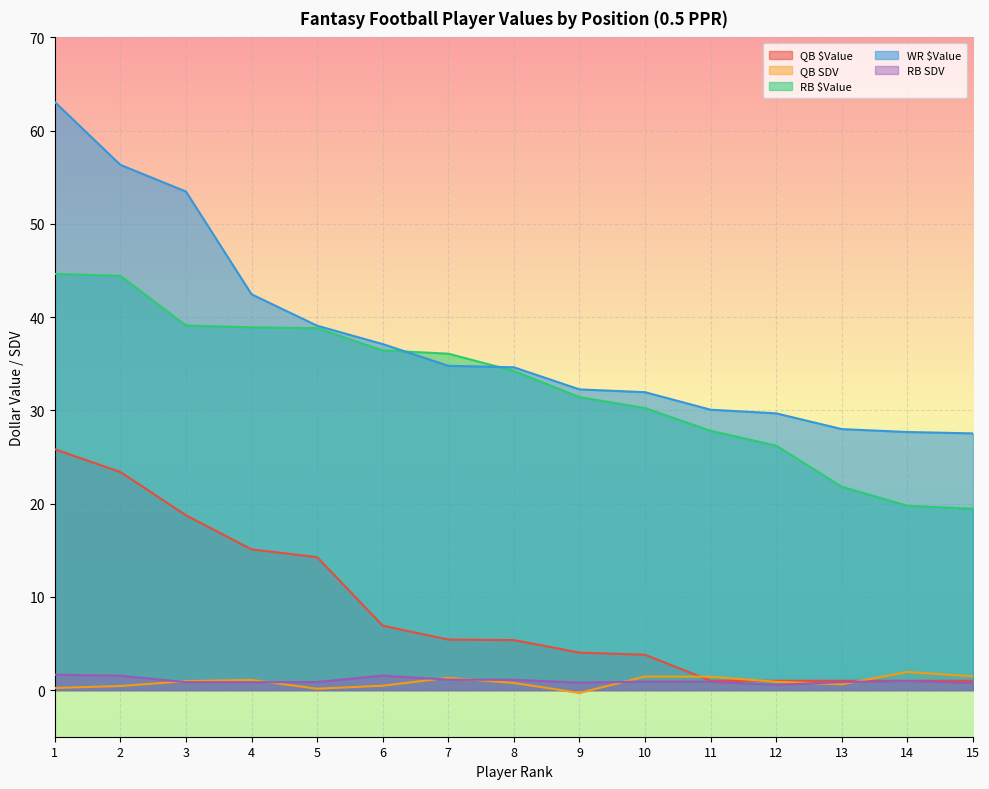

In RB SDV, how many points are lower than both neighbors (excluding endpoints)?

3